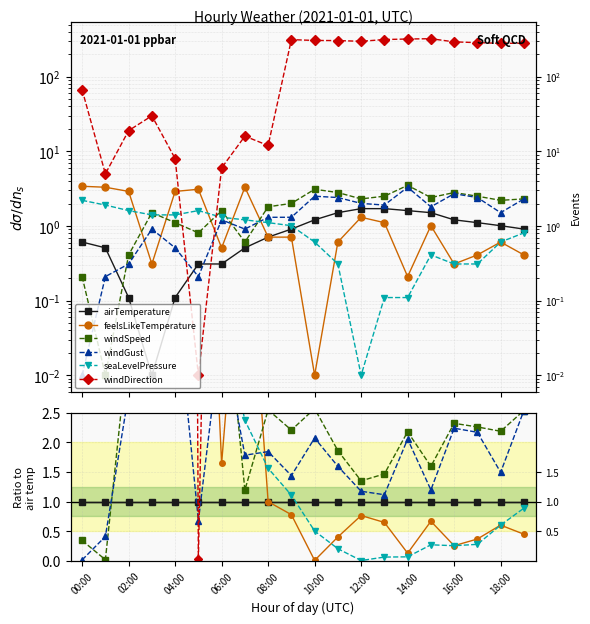

Which series has the largest total across all categories?

windDirection